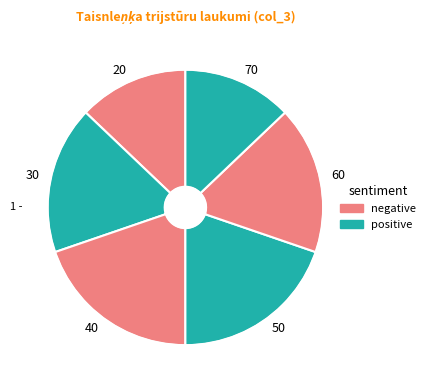

True or false: 70 accounts for 13% of the total.

True